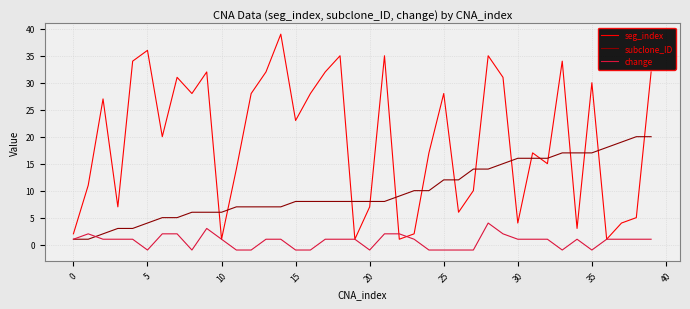

True or false: seg_index has more than 2 interior local peaks.

True